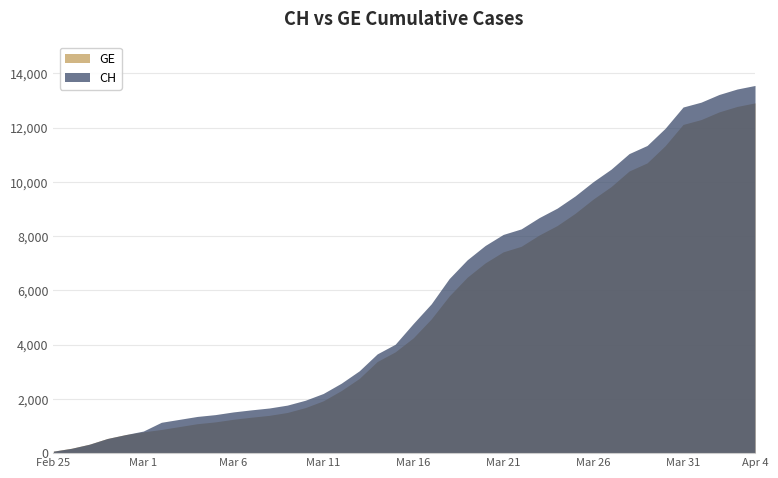

True or false: GE has more than 1 interior local peaks.

False